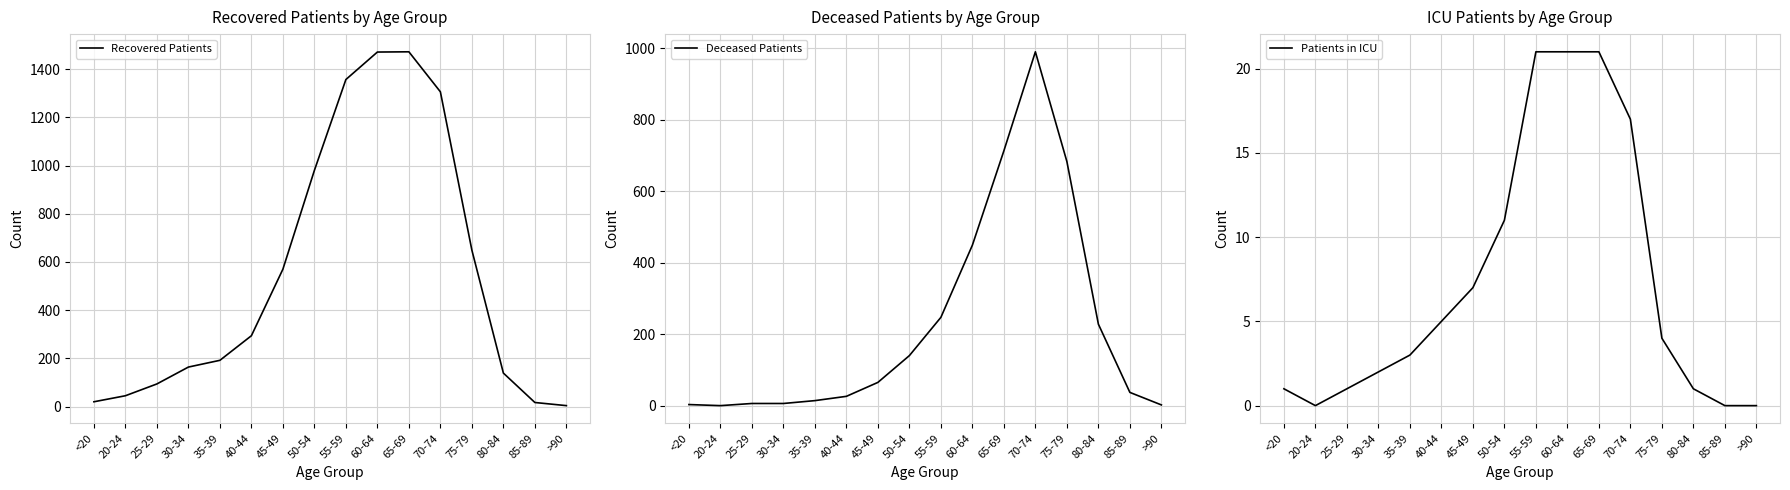

What is the value of the Recovered Patients point at the 1st from the left?

20